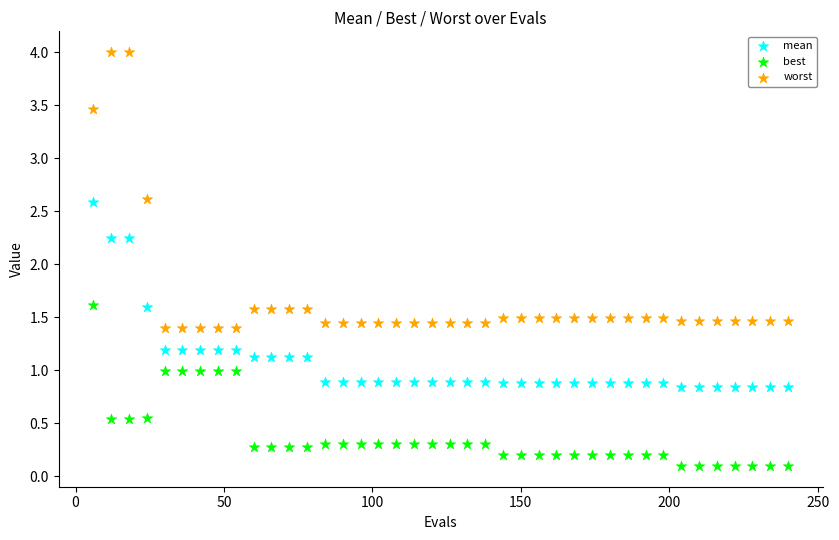

Which series contains the highest Y value?

worst